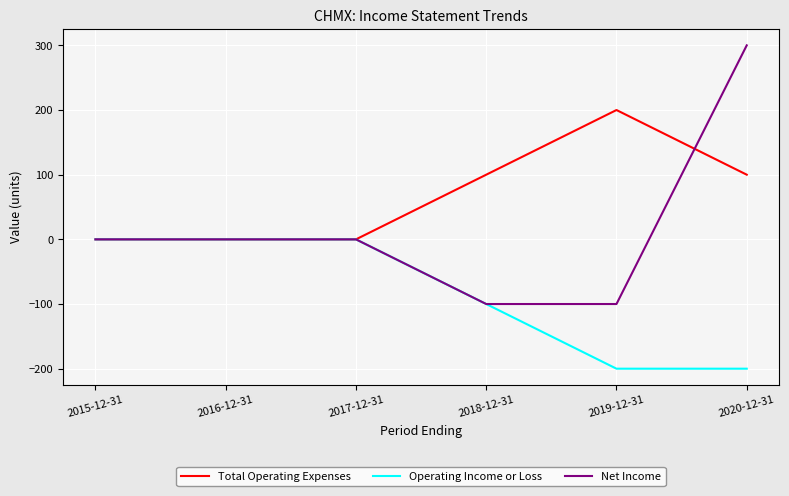

What are all the series names shown in the legend?

Total Operating Expenses, Operating Income or Loss, Net Income